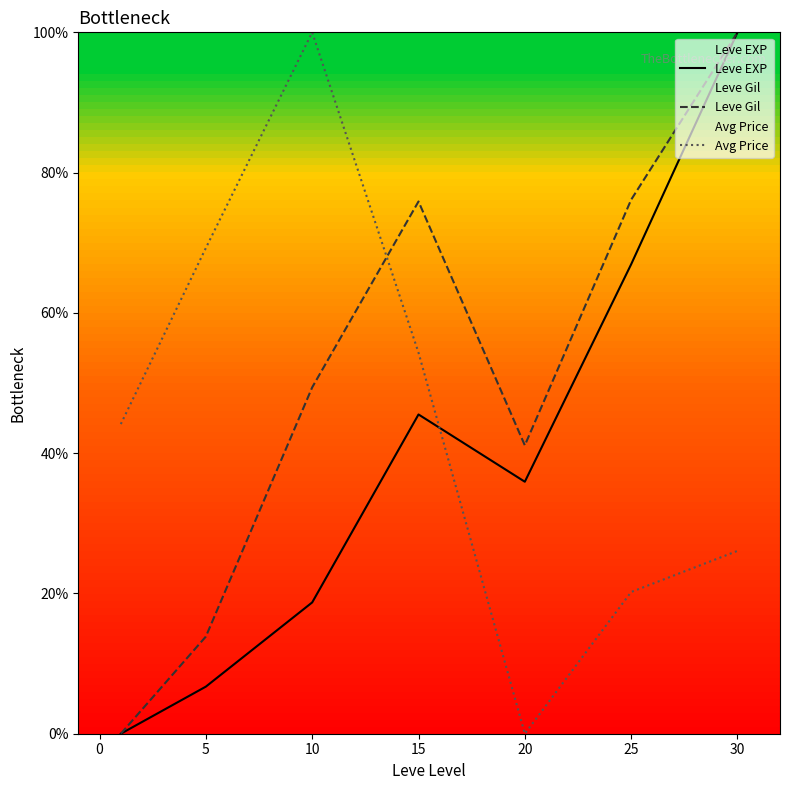

True or false: Leve Gil and Avg Price intersect in this chart.

True